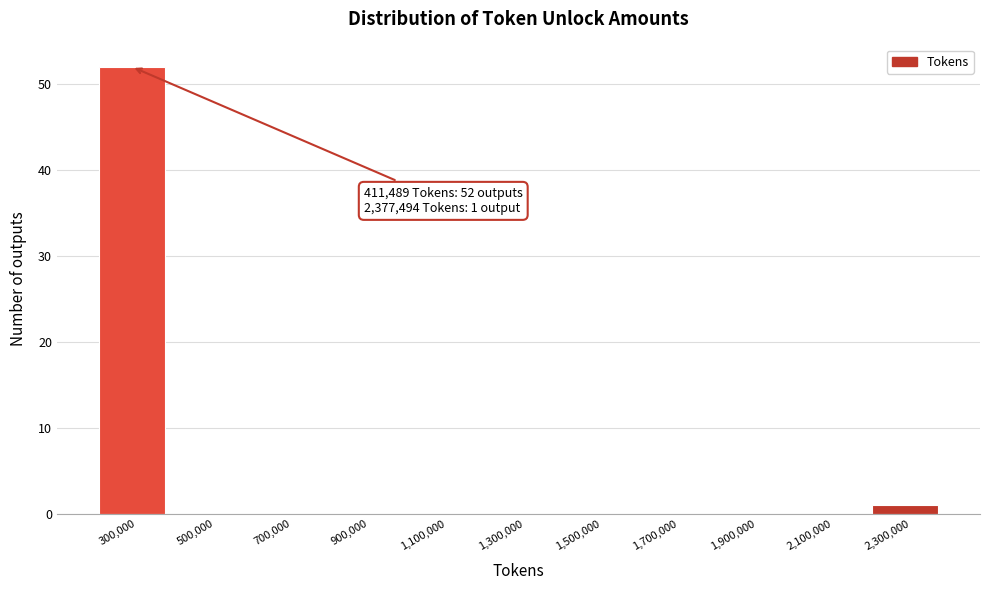

Reading left to right, list all the values displayed in this chart.

300,000=52	500,000=0	700,000=0	900,000=0	1,100,000=0	1,300,000=0	1,500,000=0	1,700,000=0	1,900,000=0	2,100,000=0	2,300,000=1